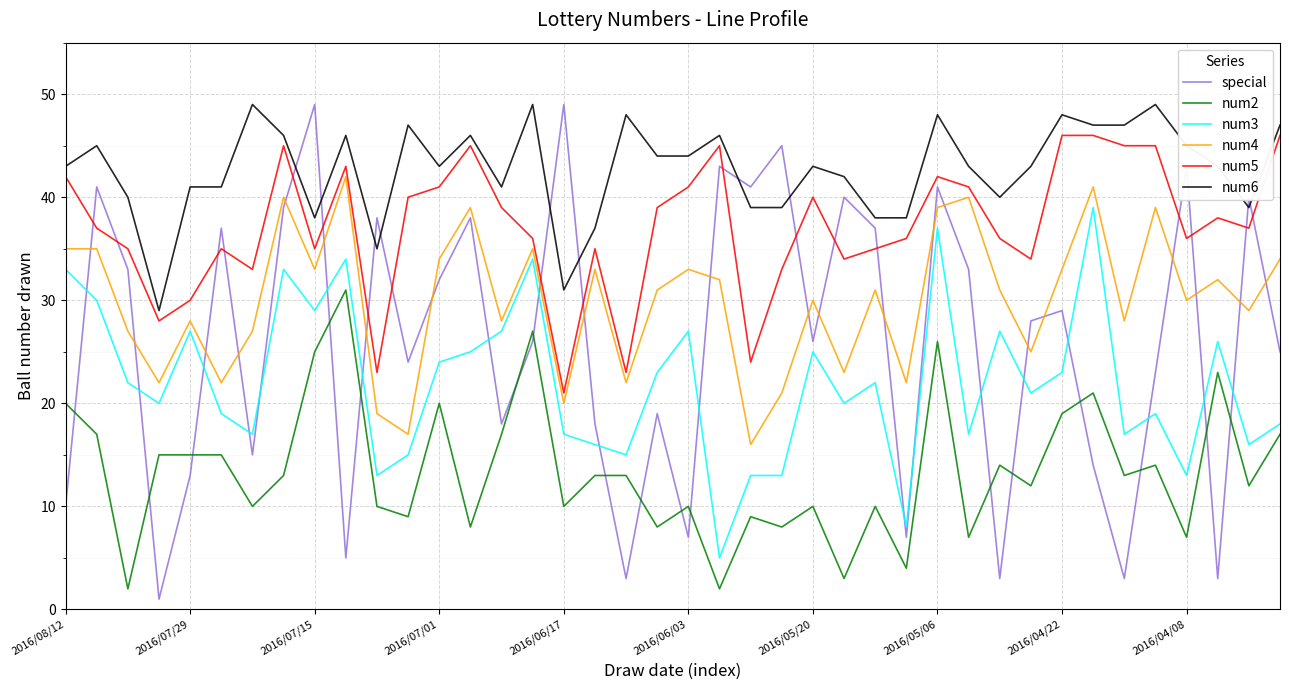

Which series has the largest total across all categories?

num6